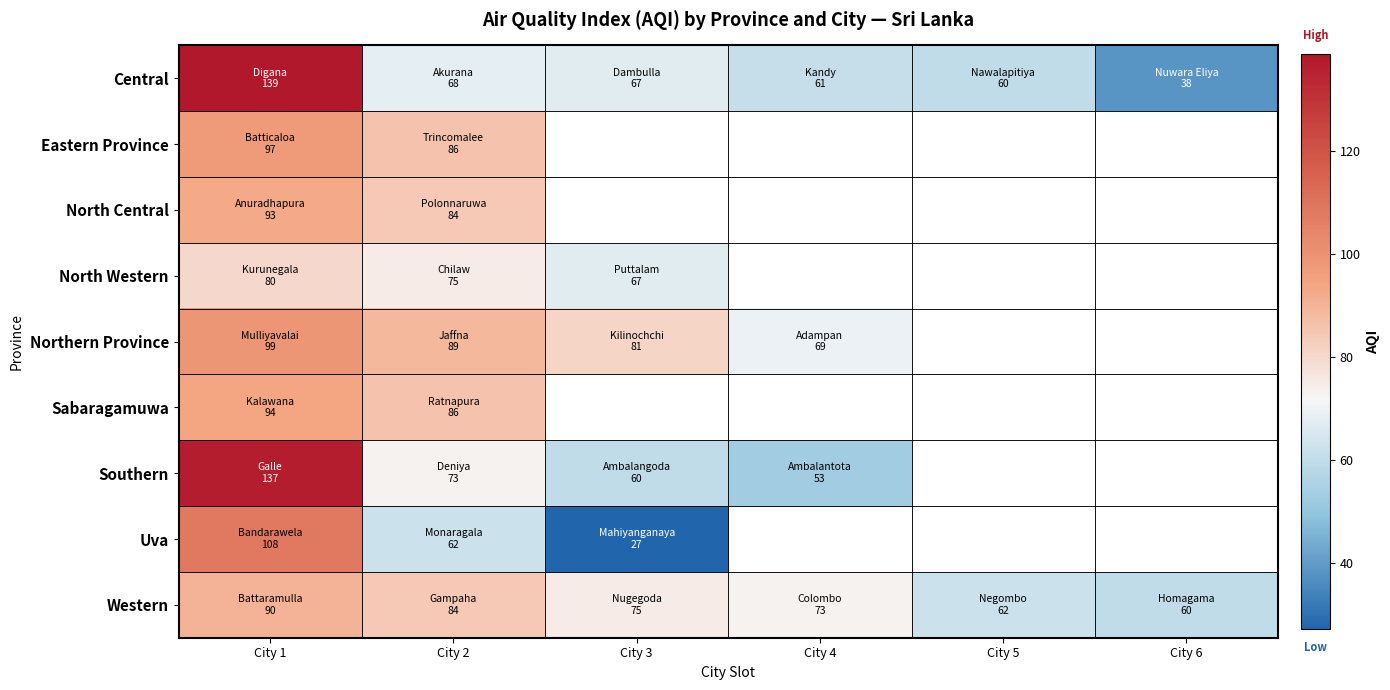

Rank the series by their maximum value, from highest to lowest.

Central, Southern, Uva, Northern Province, Eastern Province, Sabaragamuwa, North Central, Western, North Western